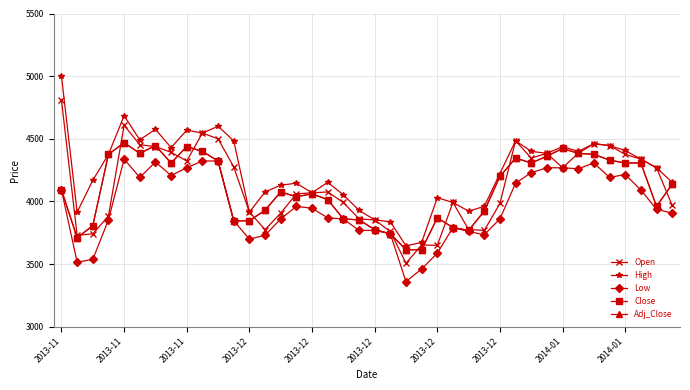

Is this an area chart (filled region under the line)?

No